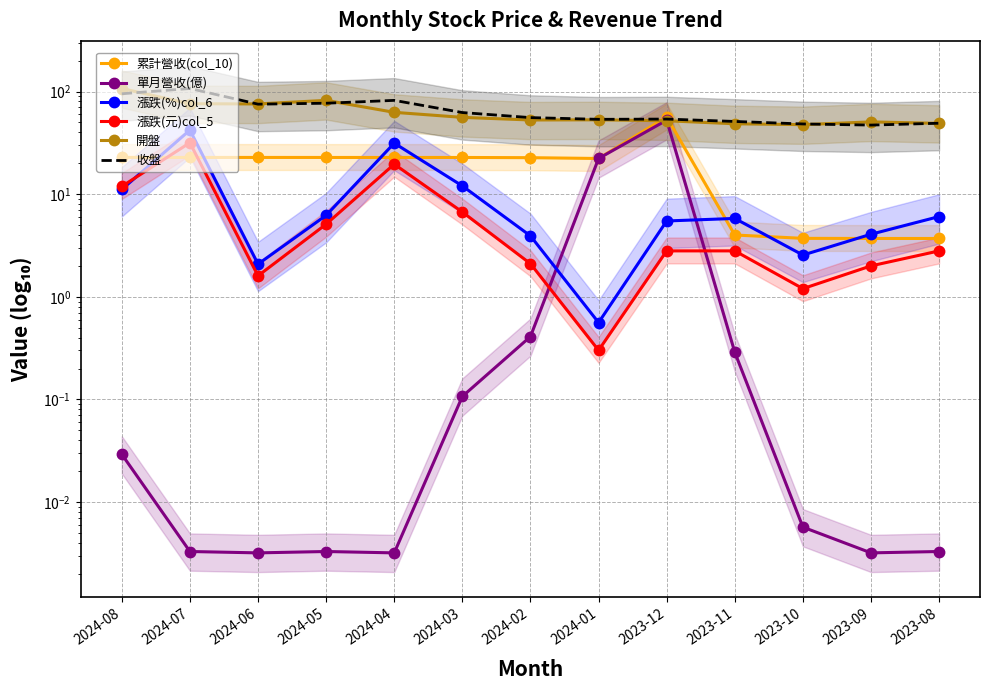

Reading left to right, what are all the values shown in this chart?

累計營收(col_10): 2024-08=22.8	2024-07=22.8	2024-06=22.8	2024-05=22.8	2024-04=22.8	2024-03=22.8	2024-02=22.7	2024-01=22.3	2023-12=56.6	2023-11=4.0	2023-10=3.7	2023-09=3.7	2023-08=3.7
單月營收(億): 2024-08=0.0	2024-07=0.0	2024-06=0.0	2024-05=0.0	2024-04=0.0	2024-03=0.1	2024-02=0.4	2024-01=22.3	2023-12=52.6	2023-11=0.3	2023-10=0.0	2023-09=0.0	2023-08=0.0
漲跌(%)col_6: 2024-08=11.1	2024-07=42.1	2024-06=2.1	2024-05=6.2	2024-04=31.4	2024-03=12.0	2024-02=3.9	2024-01=0.6	2023-12=5.5	2023-11=5.8	2023-10=2.6	2023-09=4.1	2023-08=6.1
漲跌(元)col_5: 2024-08=11.9	2024-07=31.7	2024-06=1.6	2024-05=5.1	2024-04=19.6	2024-03=6.7	2024-02=2.1	2024-01=0.3	2023-12=2.8	2023-11=2.8	2023-10=1.2	2023-09=2.0	2023-08=2.8
開盤: 2024-08=107.0	2024-07=76.0	2024-06=75.7	2024-05=82.0	2024-04=62.7	2024-03=56.0	2024-02=52.8	2024-01=53.0	2023-12=51.9	2023-11=48.5	2023-10=47.6	2023-09=50.6	2023-08=49.0
收盤: 2024-08=95.1	2024-07=107.0	2024-06=75.3	2024-05=76.9	2024-04=82.0	2024-03=62.4	2024-02=55.7	2024-01=53.6	2023-12=53.9	2023-11=51.1	2023-10=48.3	2023-09=47.1	2023-08=49.1